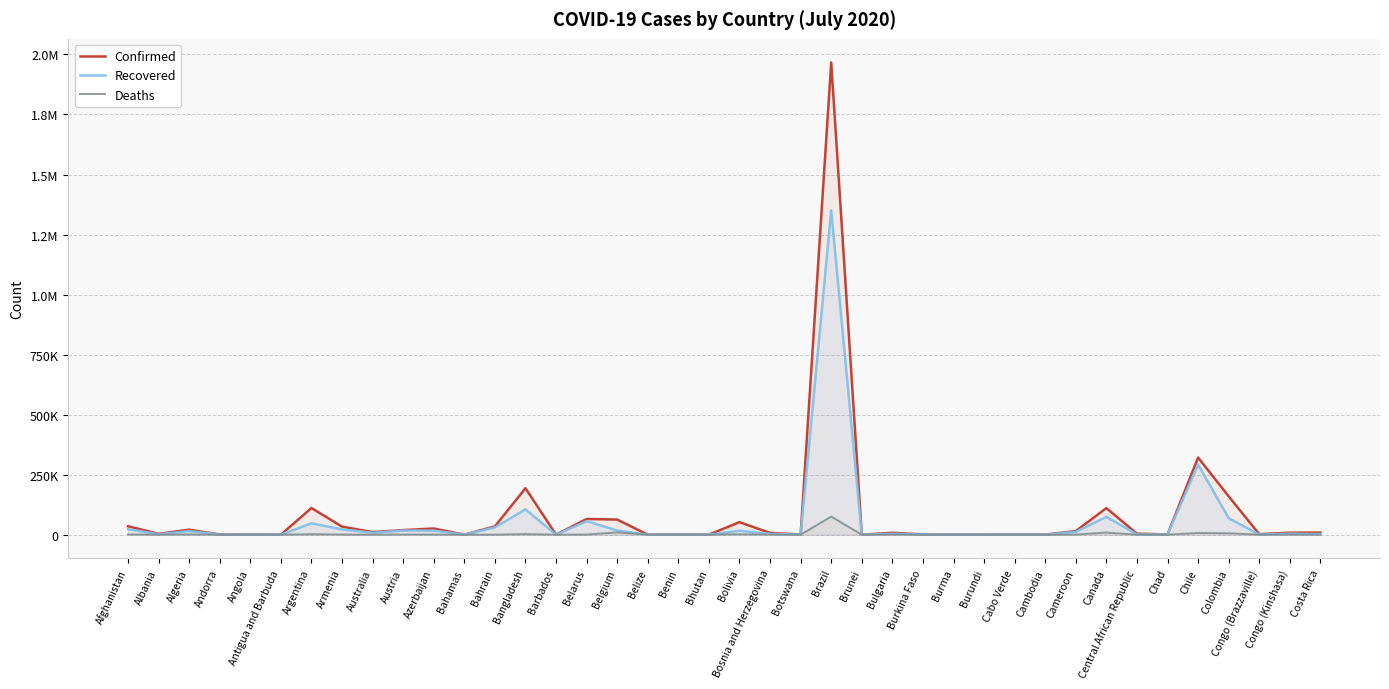

In Deaths, how many points are higher than both neighbors (excluding endpoints)?

13